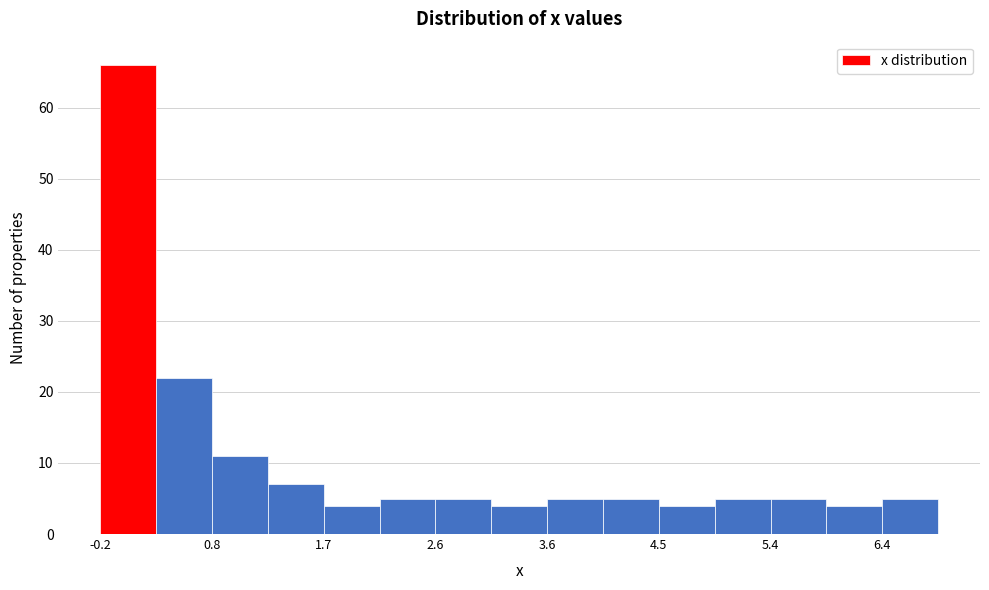

Reading left to right, transcribe this chart: for each bar, give the range it covers on the x-axis and its height. Neither the bar edges nor the heights are printed on the chart, so give them approximately, as read against the axes.

-0.1 to 0.3: 66
0.3 to 0.8: 22
0.8 to 1.3: 11
1.3 to 1.7: 7
1.7 to 2.2: 4
2.2 to 2.7: 5
2.7 to 3.1: 5
3.1 to 3.6: 4
3.6 to 4.1: 5
4.1 to 4.5: 5
4.5 to 5.0: 4
5.0 to 5.5: 5
5.5 to 5.9: 5
5.9 to 6.4: 4
6.4 to 6.9: 5